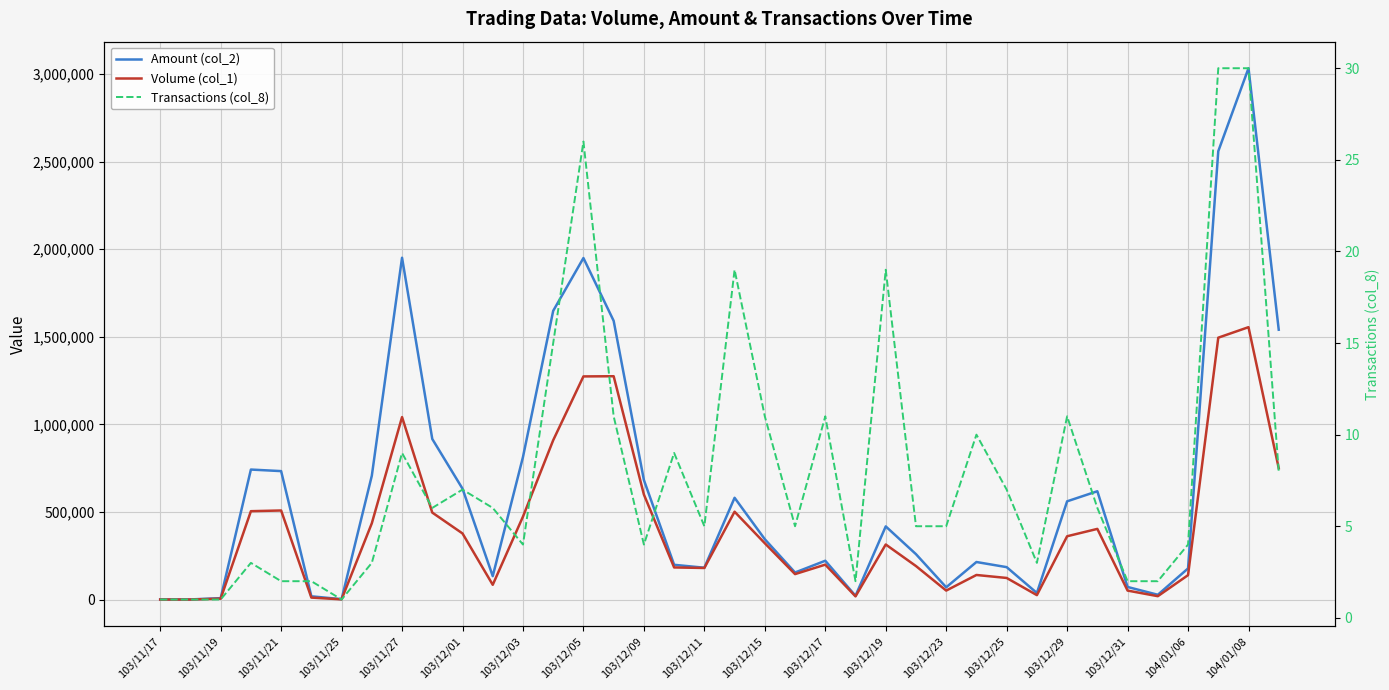

What is the lowest value of the Transactions (col_8) series?

1